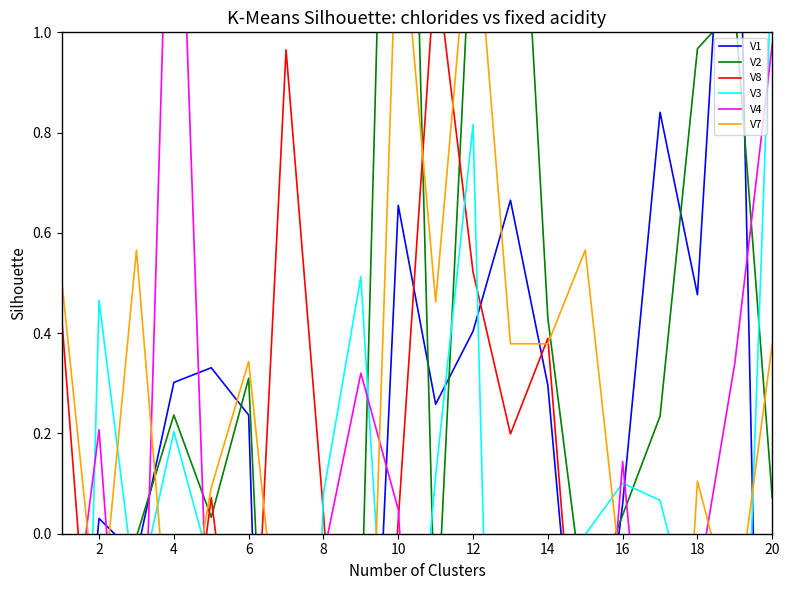

Which series has the largest total across all categories?

V2